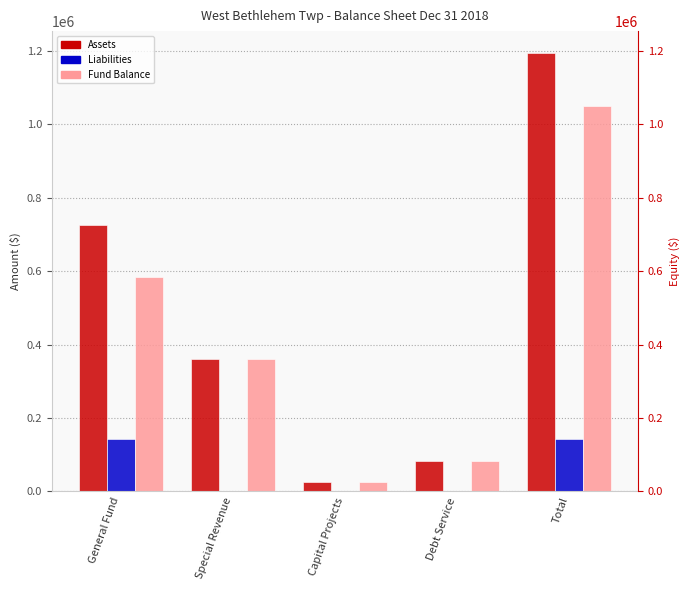

At which label does Liabilities reach its peak?

General Fund